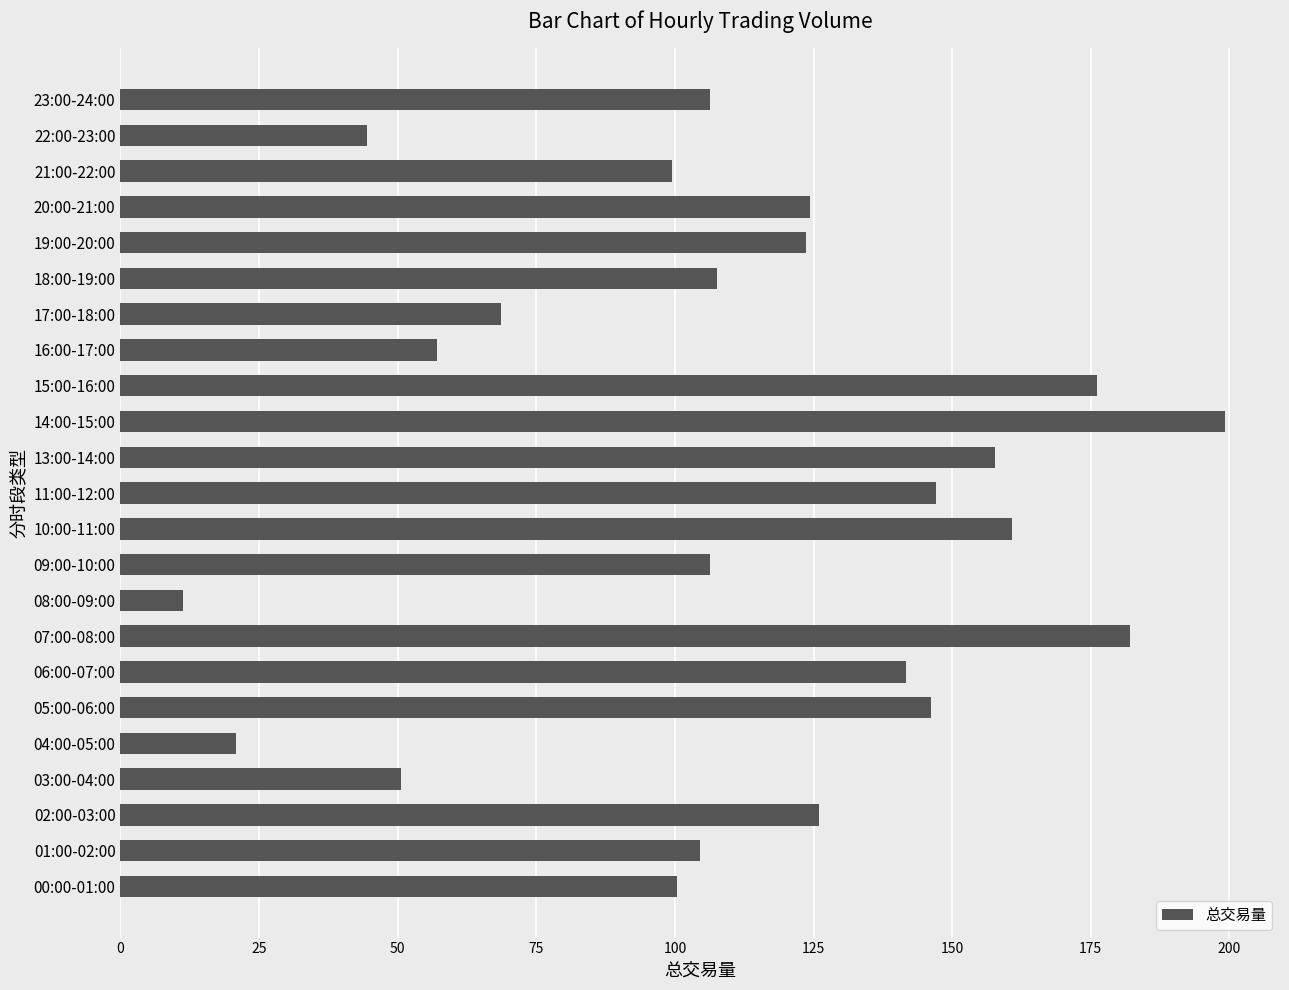

Between 15:00-16:00 and 22:00-23:00, which is larger?

15:00-16:00